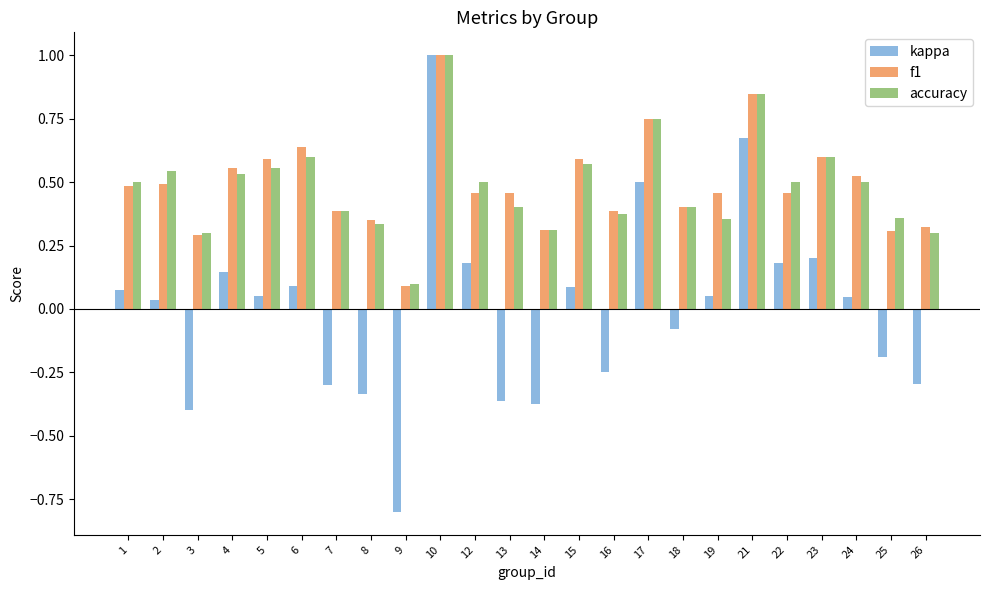

Which label corresponds to the largest value in the chart?

10